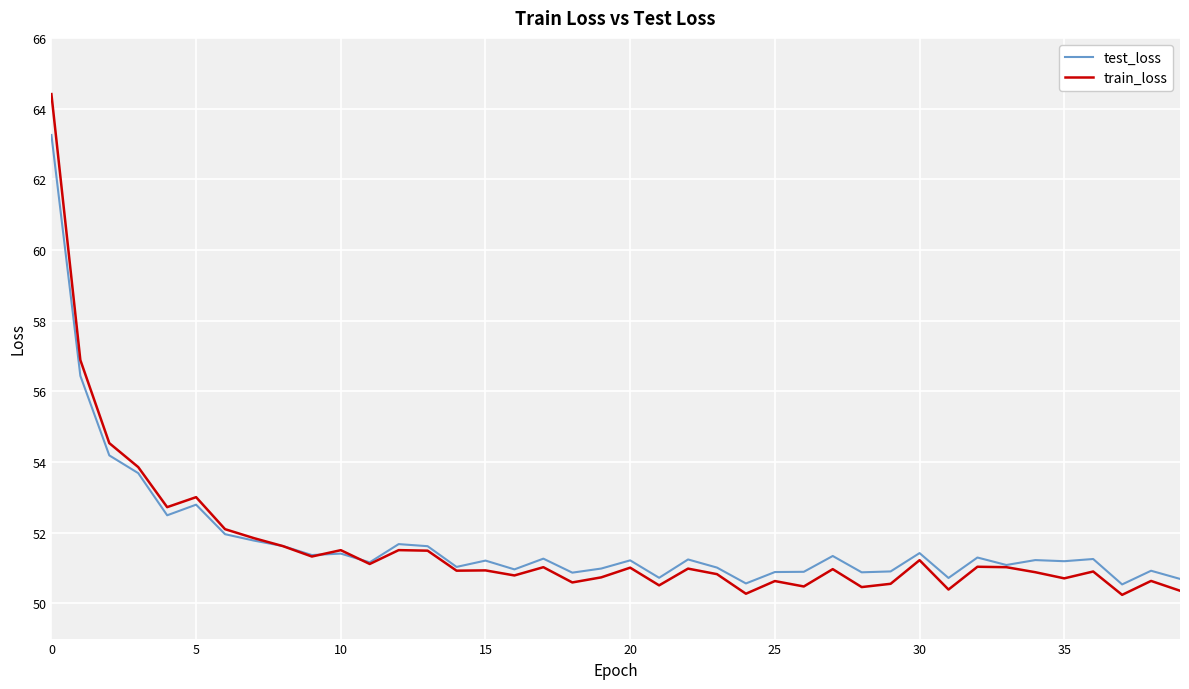

What is the greatest value displayed?

64.4